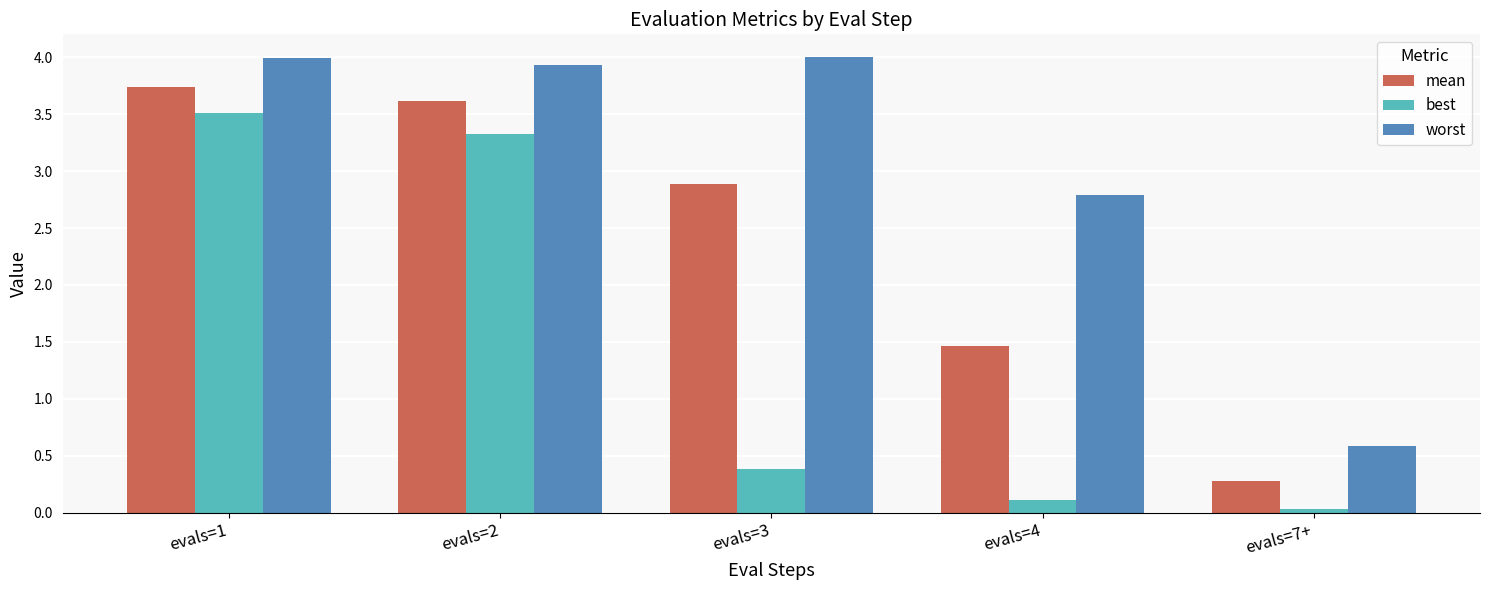

What is the spread (max minus min) of values at evals=1?

0.5